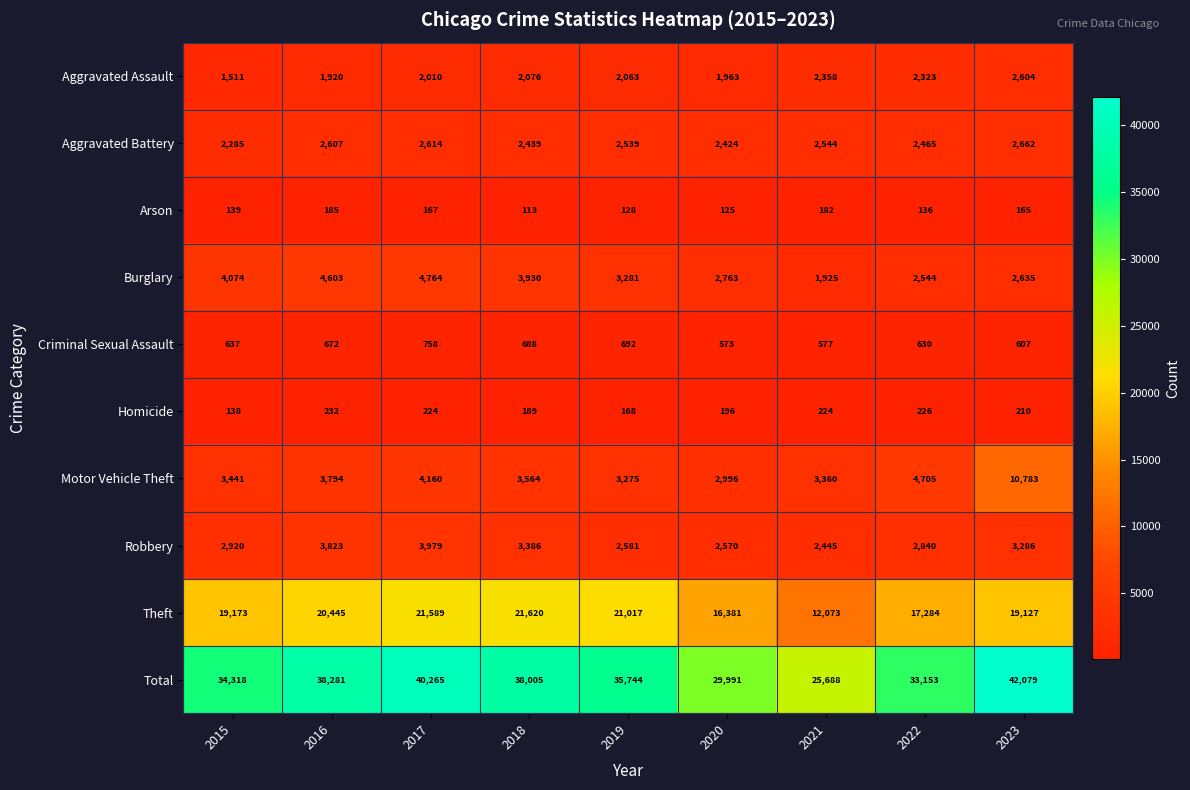

Between 2019 and 2020, which series saw the biggest shift?

Total